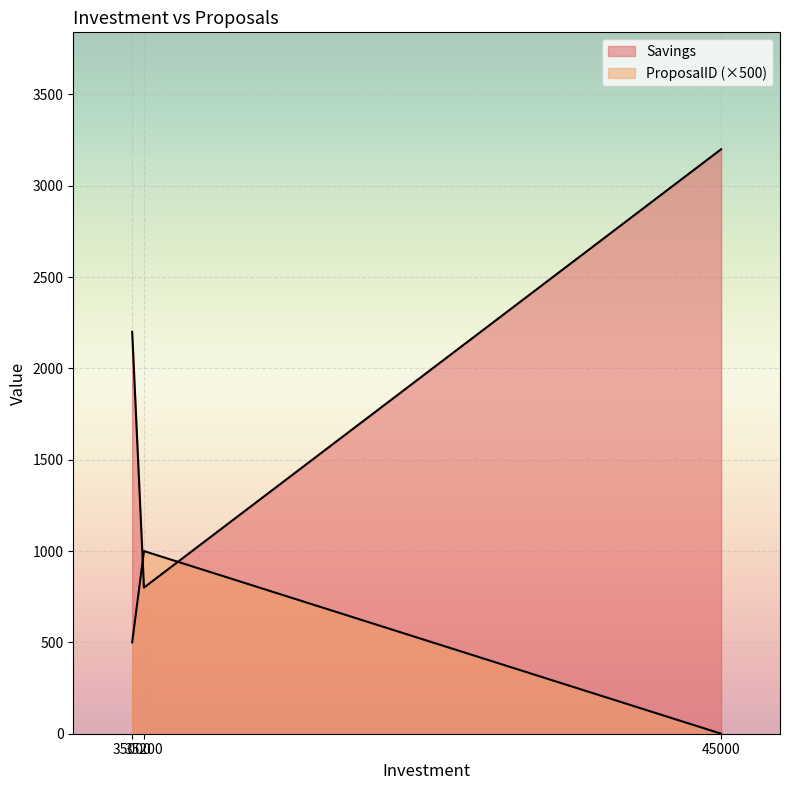

What is the difference between the maximum and second lowest values in the Savings series?

1000